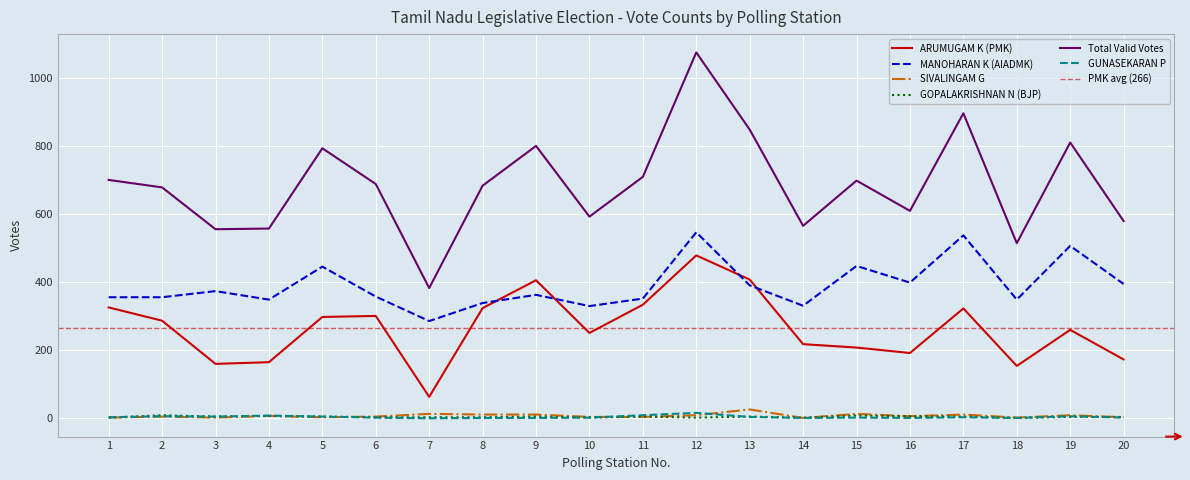

The Total Valid Votes series shows 1293 at 17. True or false?

False